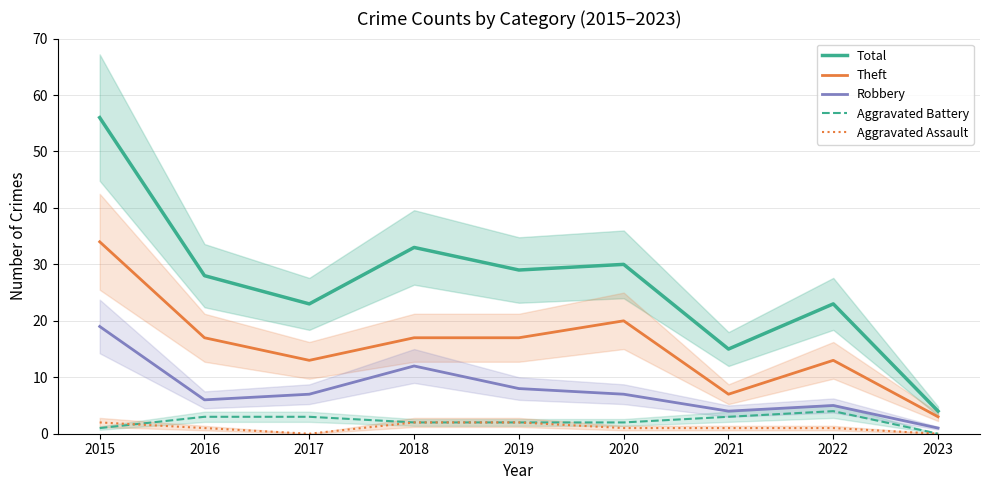

What is the difference between the highest and lowest values at 2021?

14